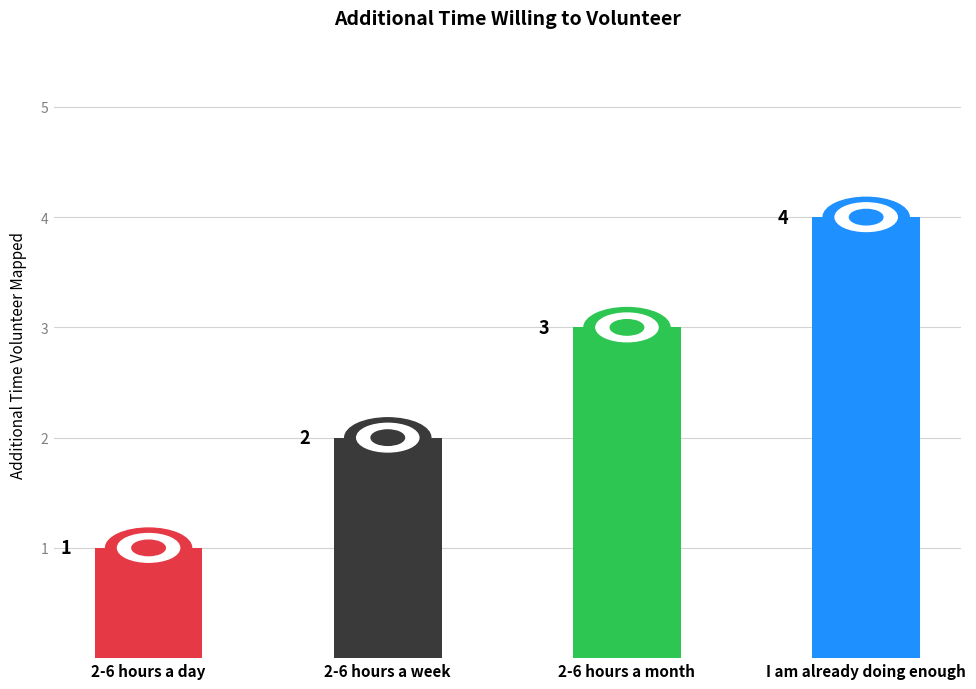

At which label does the data first exceed 3?

I am already doing enough